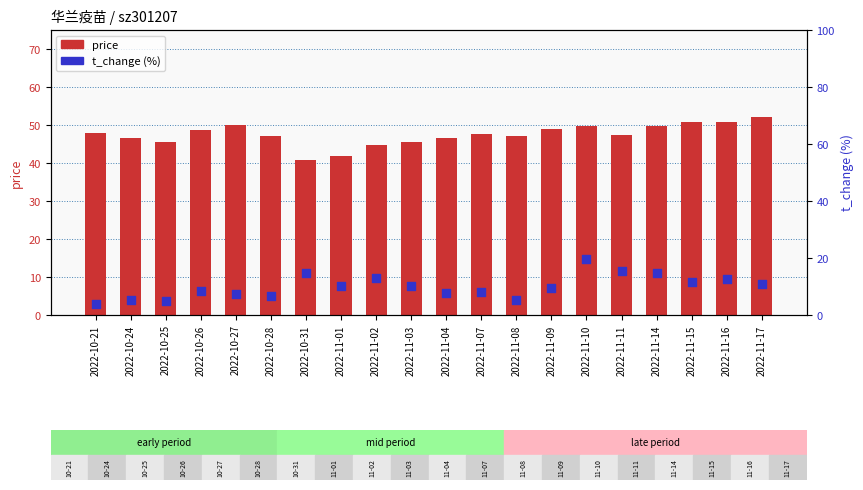

At which category is the sum across all series the highest?

2022-11-10